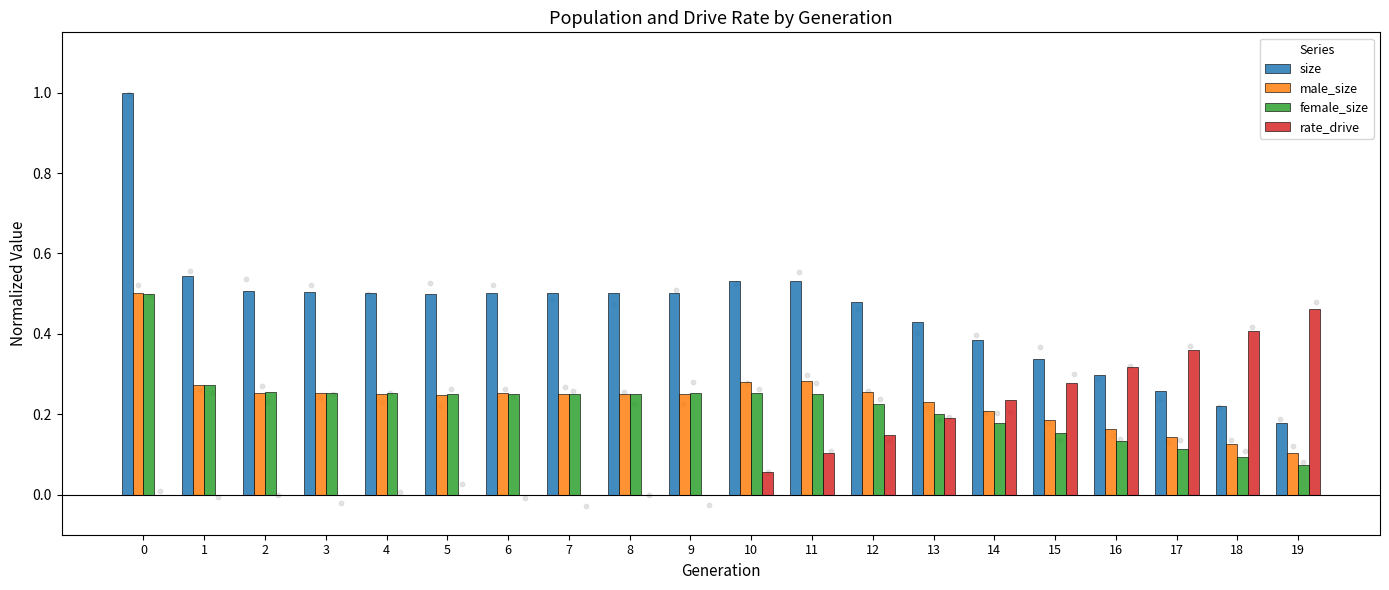

What are all the series names shown in the legend?

size, male_size, female_size, rate_drive